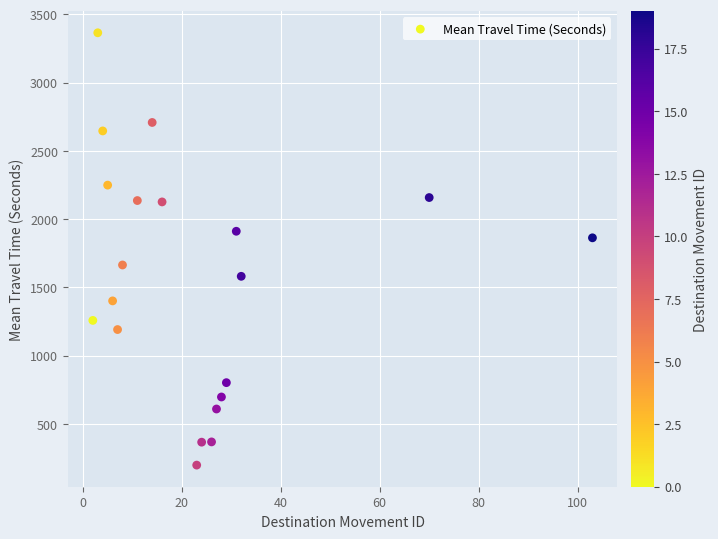

What is the range of X values (max minus min)?

101